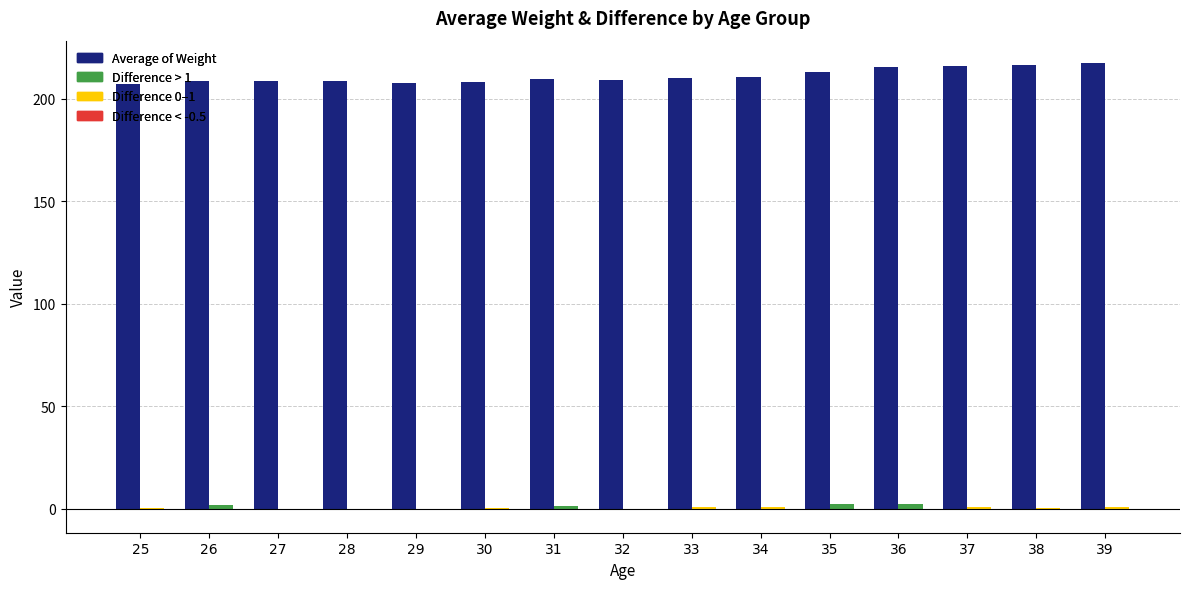

Does the chart contain stacked bars?

No